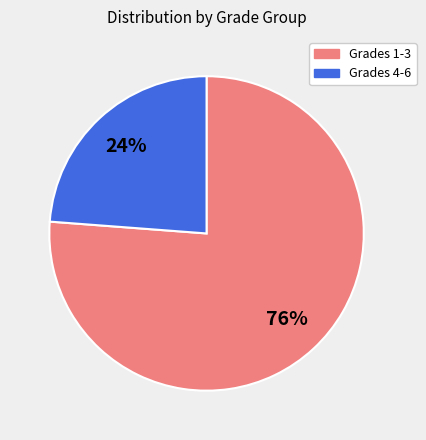

To the nearest percent, what is the average slice percentage?

50%